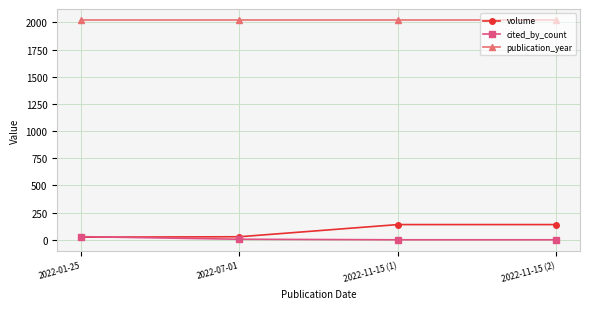

Does the chart have visible grid lines?

Yes